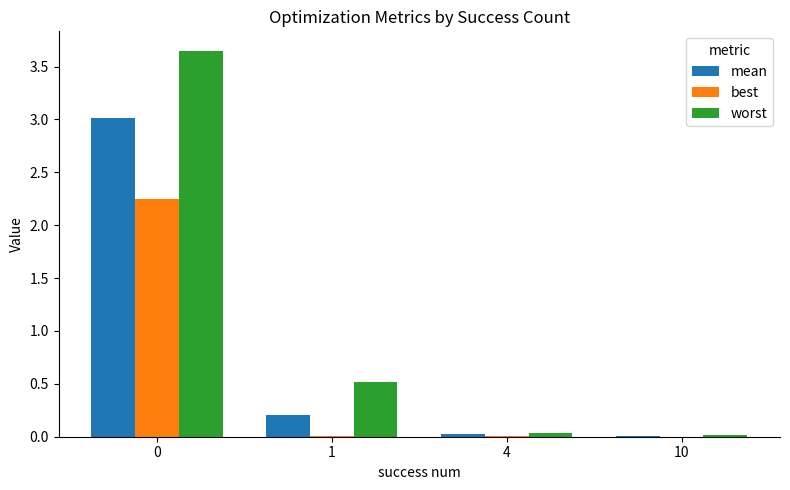

Between 1 and 10, which series saw the biggest shift?

worst